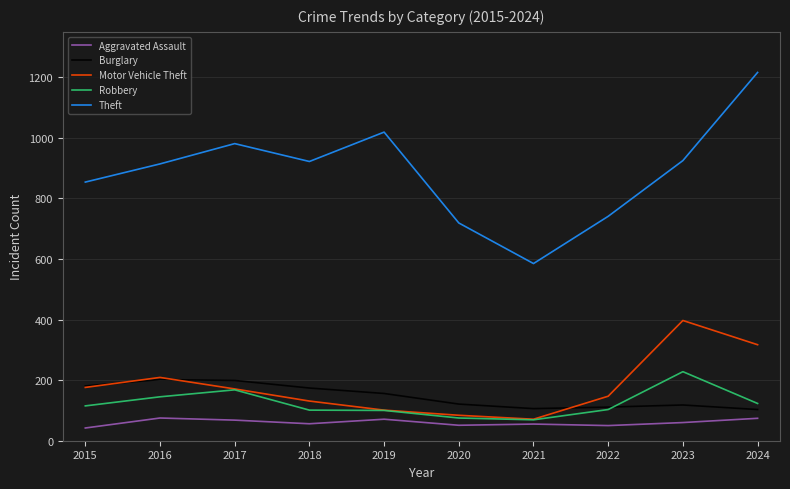

Where is the first local maximum for Theft?

2017